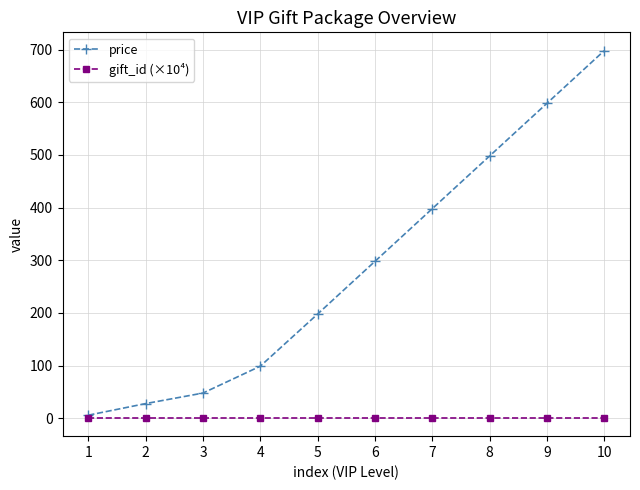

At how many categories does at least one series exceed 484?

3